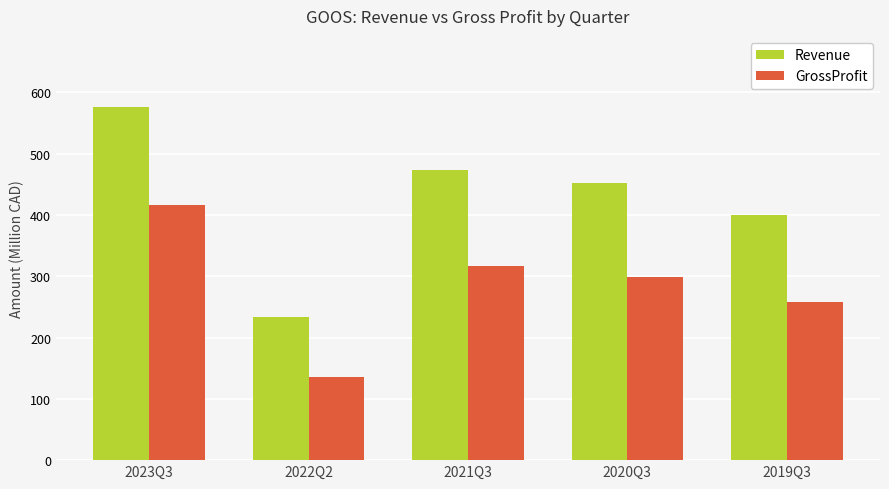

List the series in order of their peak value, highest first.

Revenue, GrossProfit